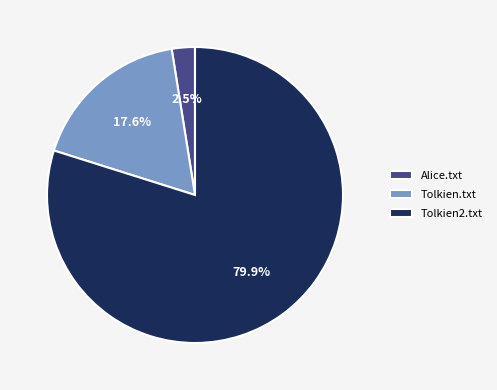

Which category has the biggest portion of the pie?

Tolkien2.txt